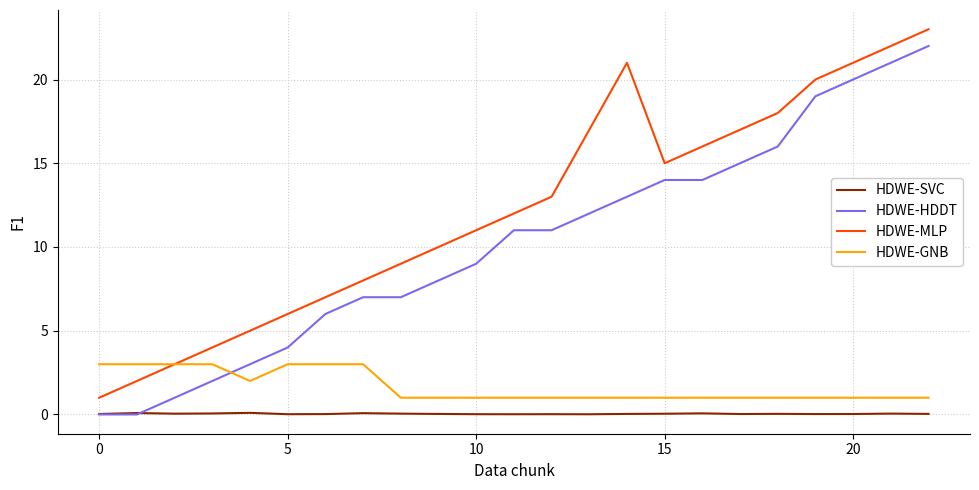

What is the greatest value displayed?

23.0